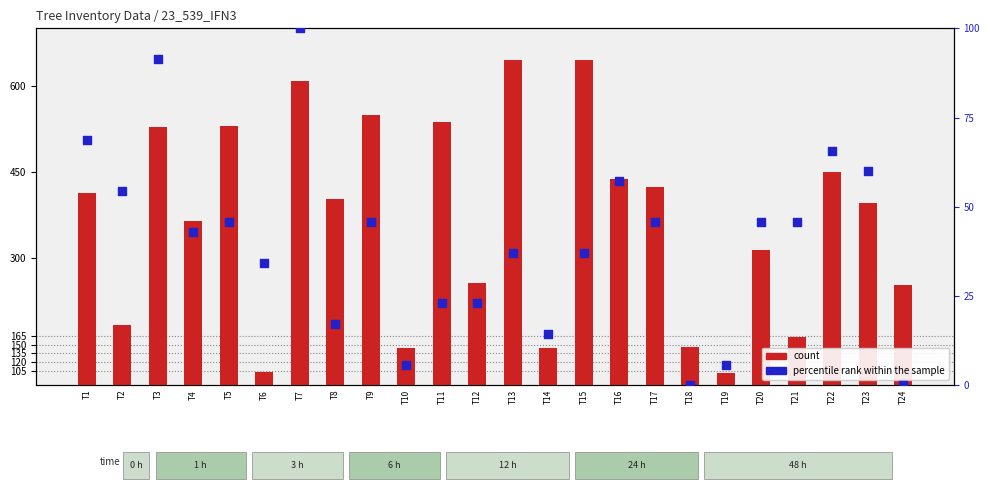

Is the value of percentile rank within the sample at T4 greater than the value of count at T10?

No